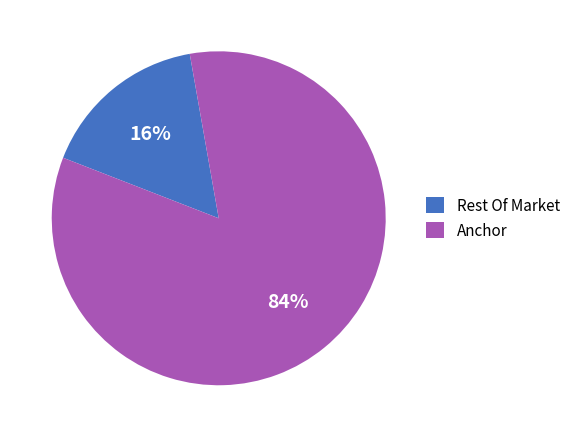

To the nearest percent, what portion does Anchor represent?

84%